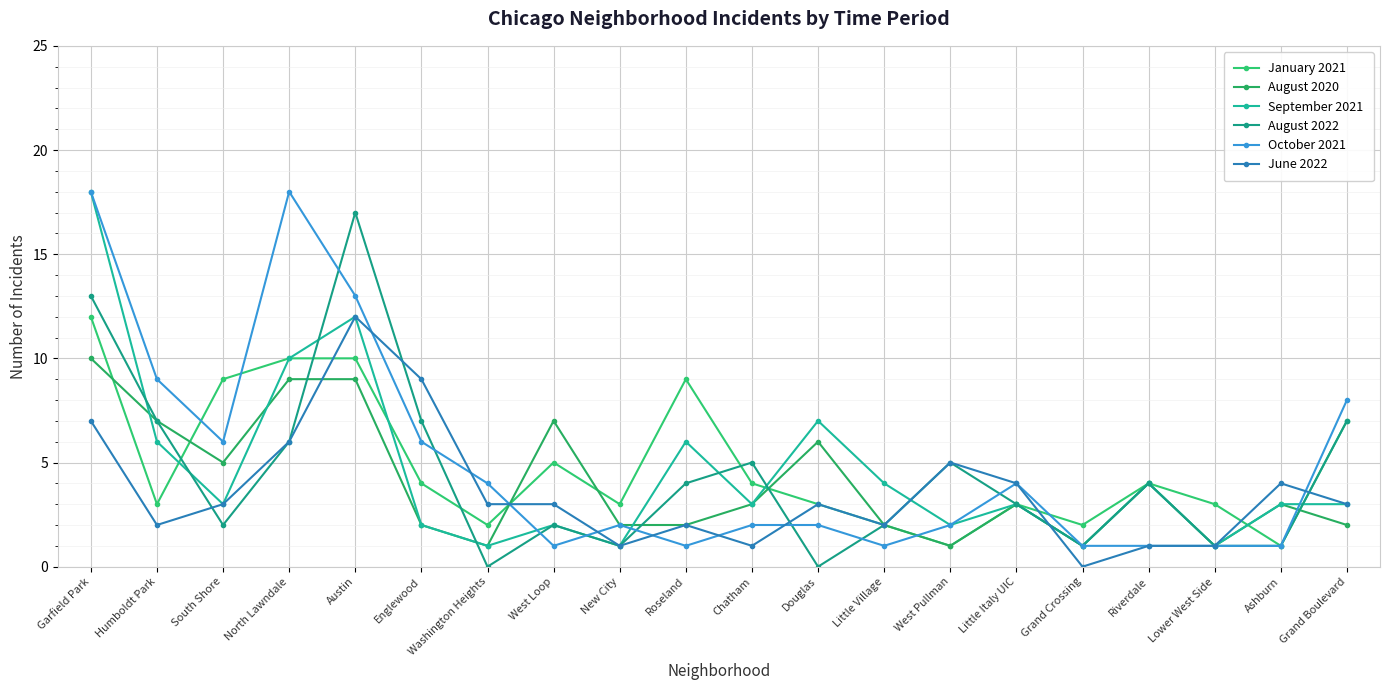

What is the difference between the June 2022 values at Grand Boulevard and West Pullman?

2